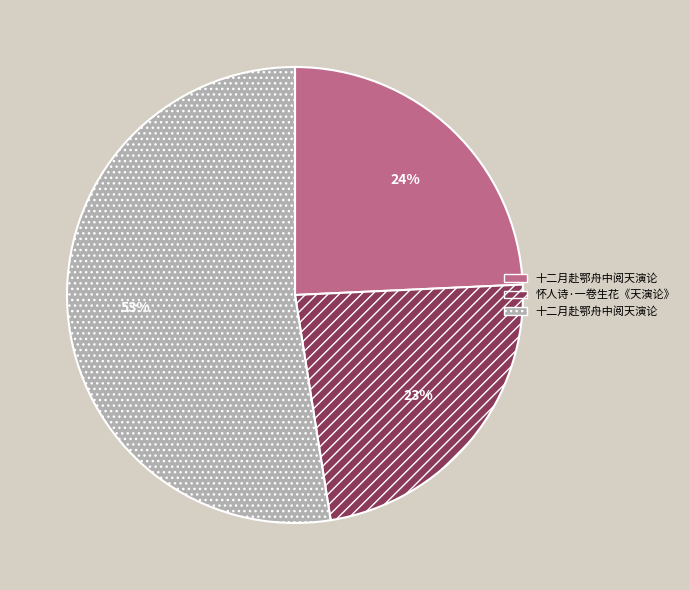

Is there a majority slice in this chart?

Yes